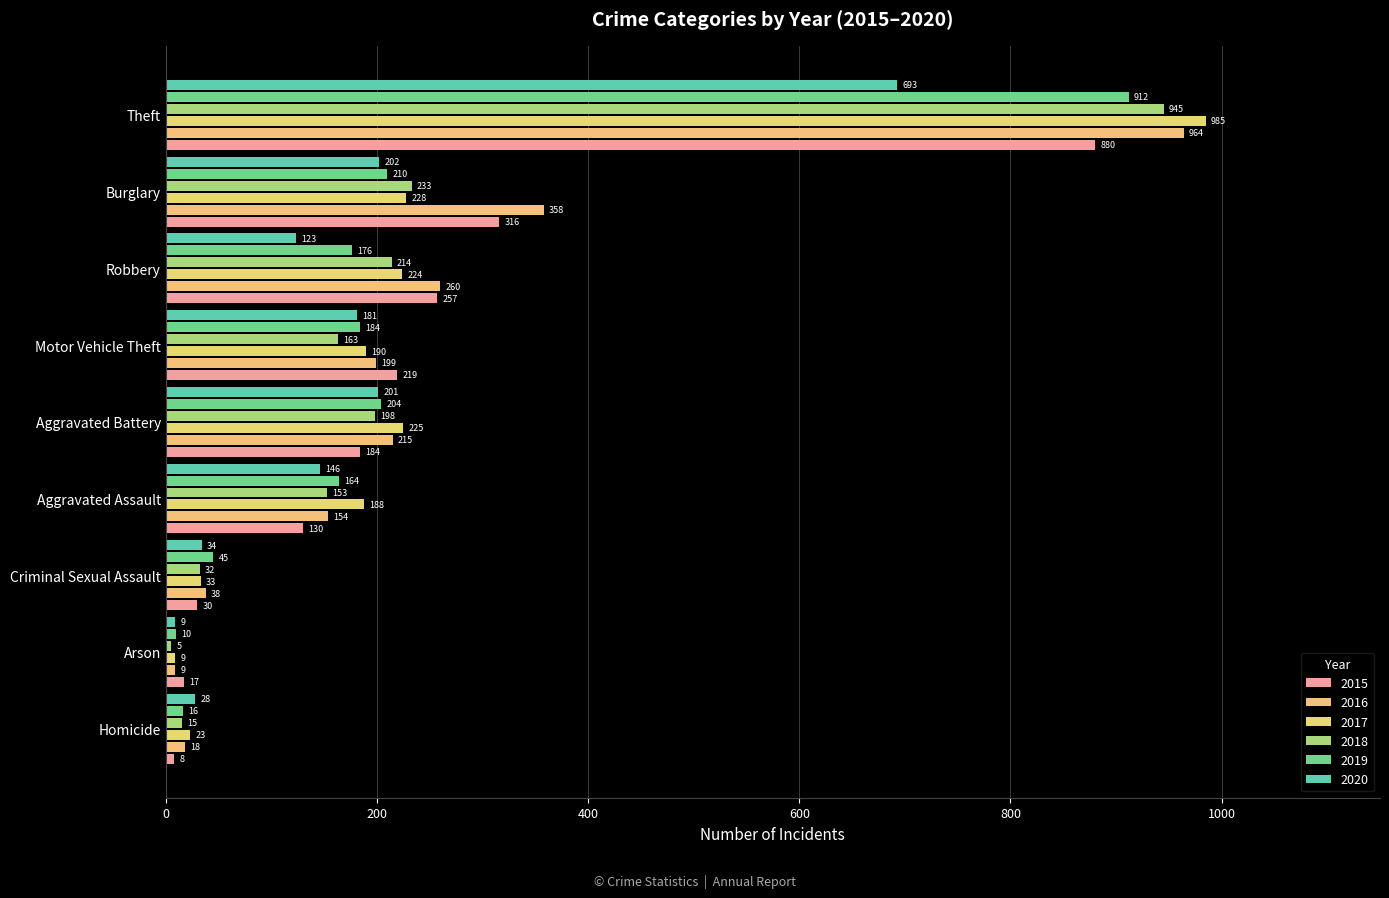

What are all the series names shown in the legend?

2015, 2016, 2017, 2018, 2019, 2020